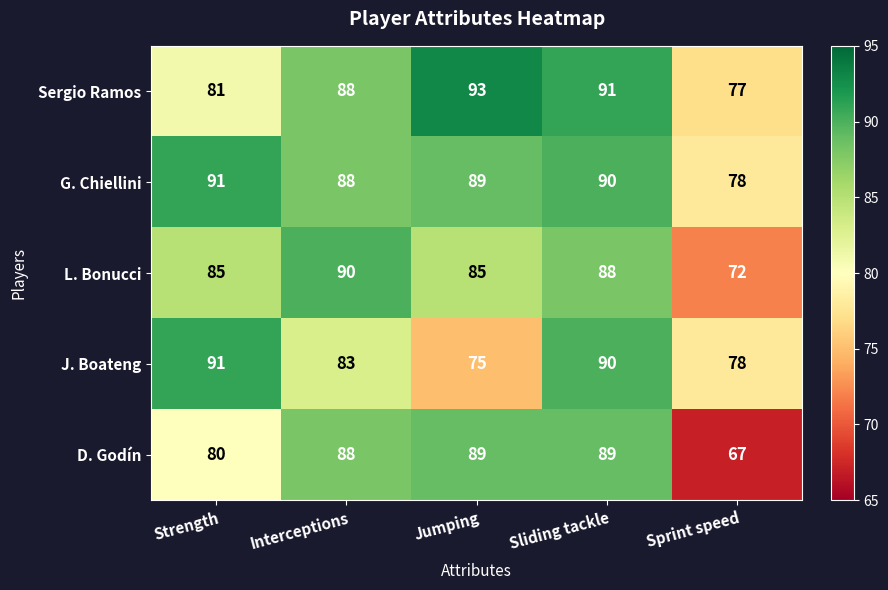

What is the sum of the D. Godín values at Strength and Sprint speed?

147